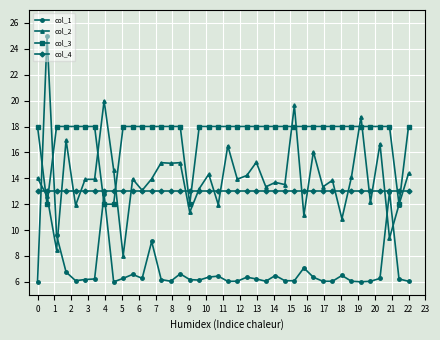

What is the value of the col_4 point at the 30th from the left?

13.0